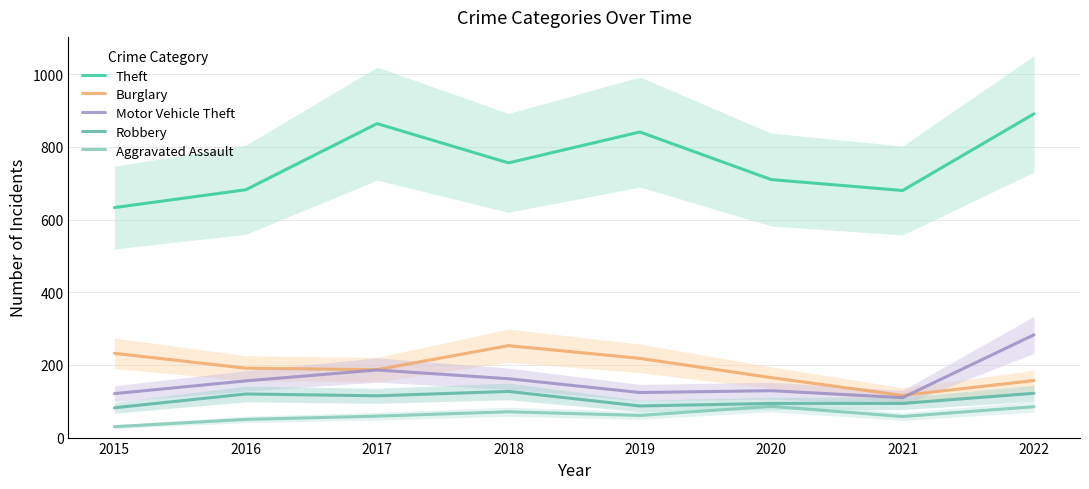

Where does the Burglary series first go above 191?

2015